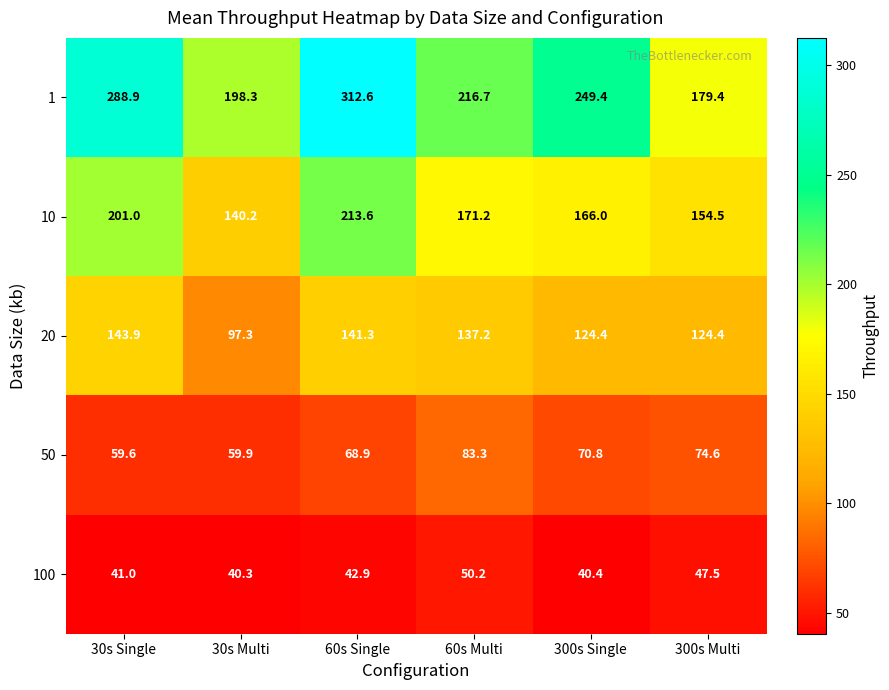

At which category is the sum across all series the highest?

60s Single